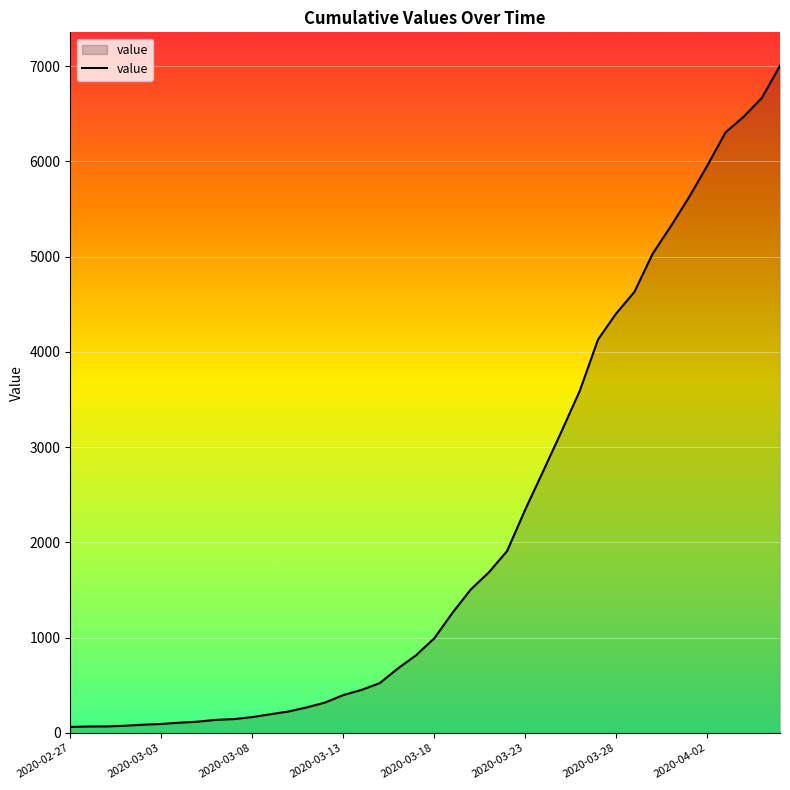

What is the greatest value displayed?

7004